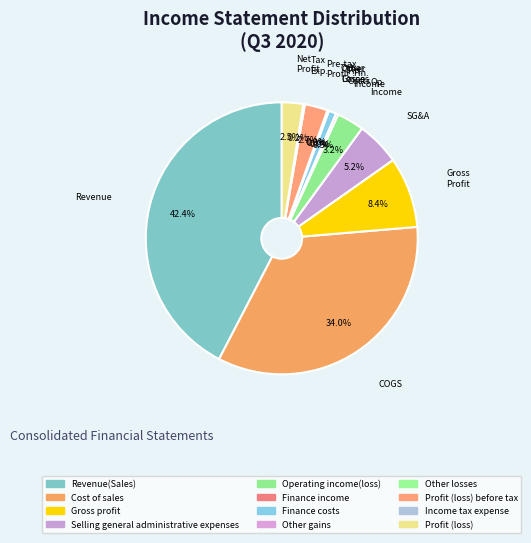

Is there a majority slice in this chart?

No